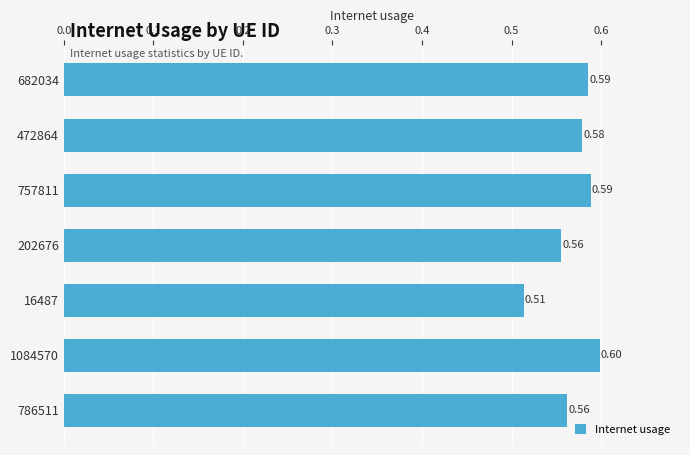

At which label is the value closest to 0?

16487